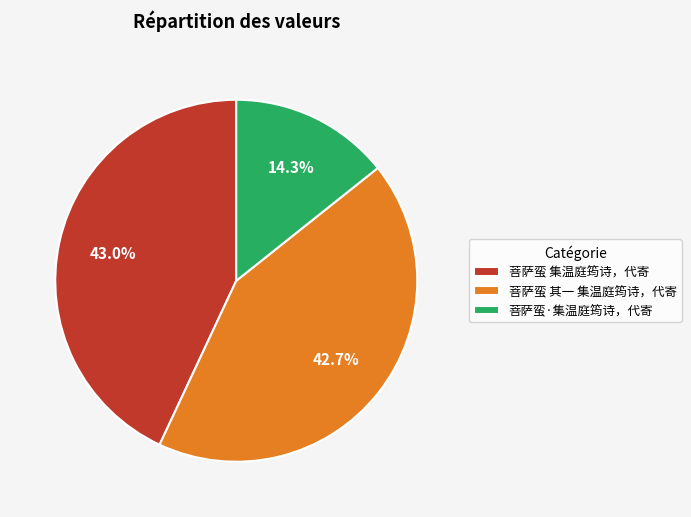

Is there a majority slice in this chart?

No